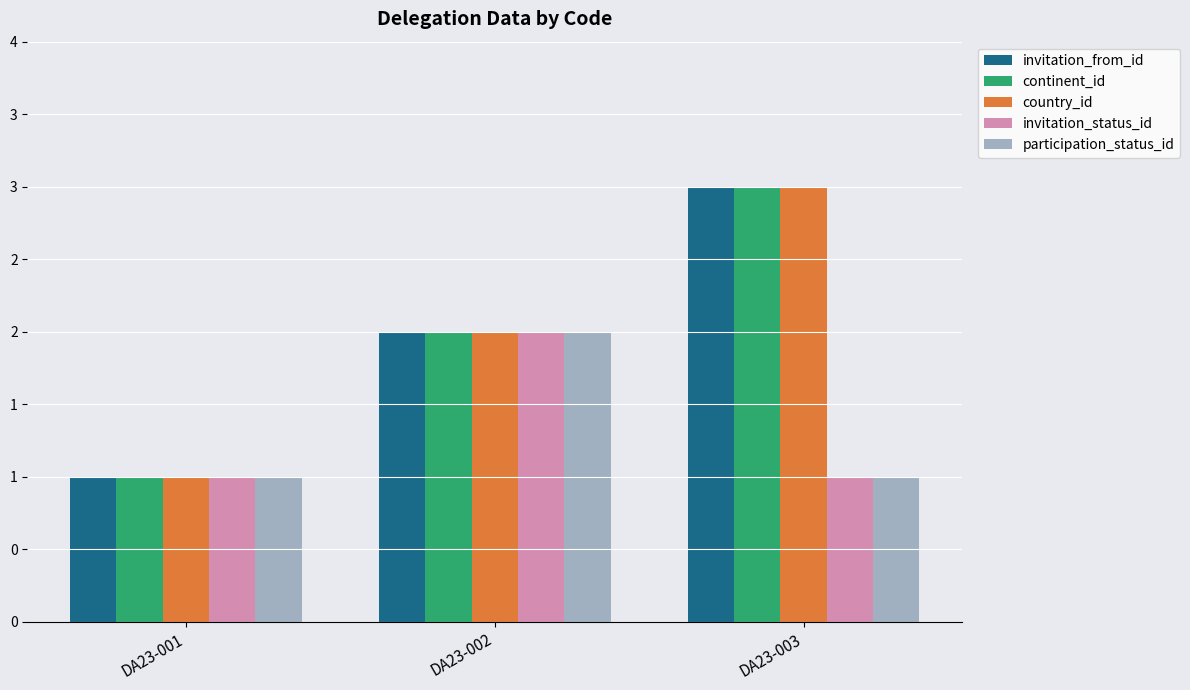

Between DA23-001 and DA23-003, which is larger?

DA23-003